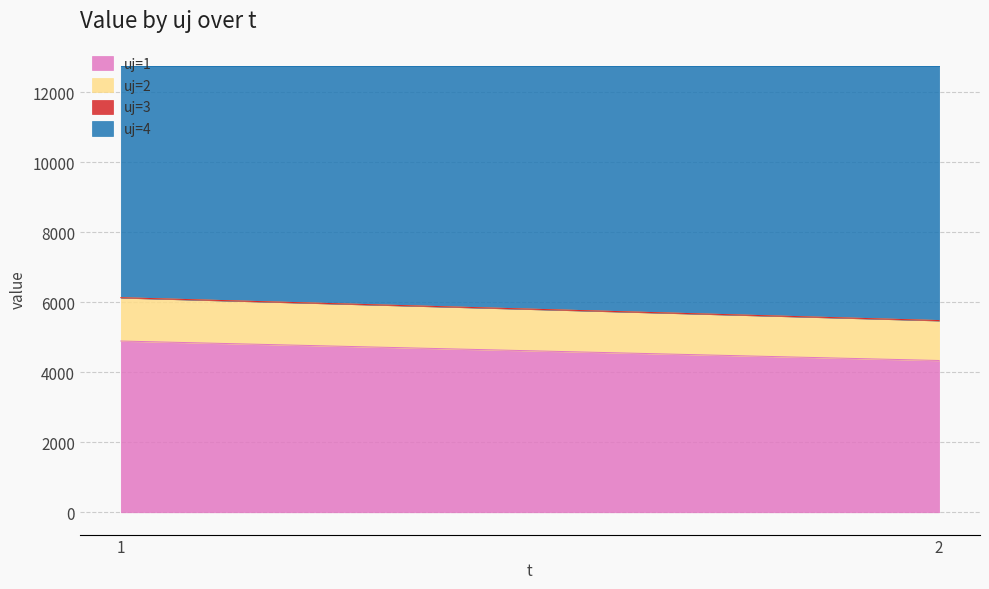

Which series has the largest range (max minus min)?

uj=4